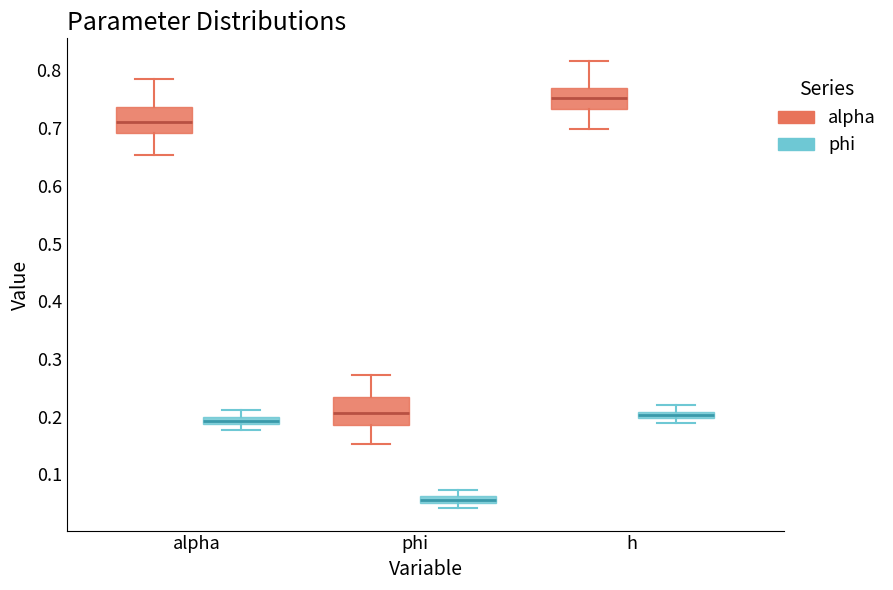

Which box's median line is the lowest?

phi (phi)